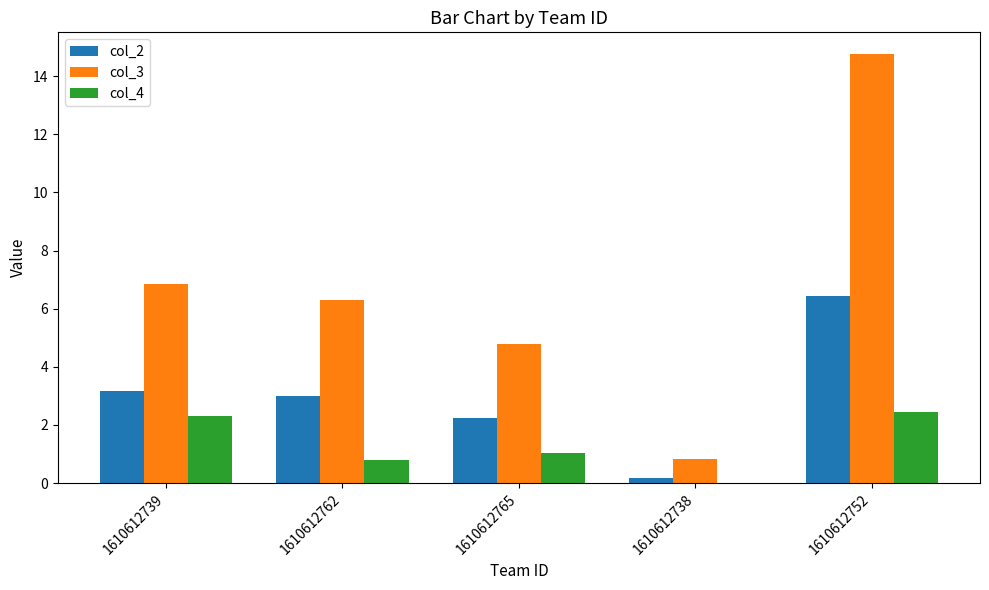

True or false: col_4 has a value of 2.5 at 1610612752.

True